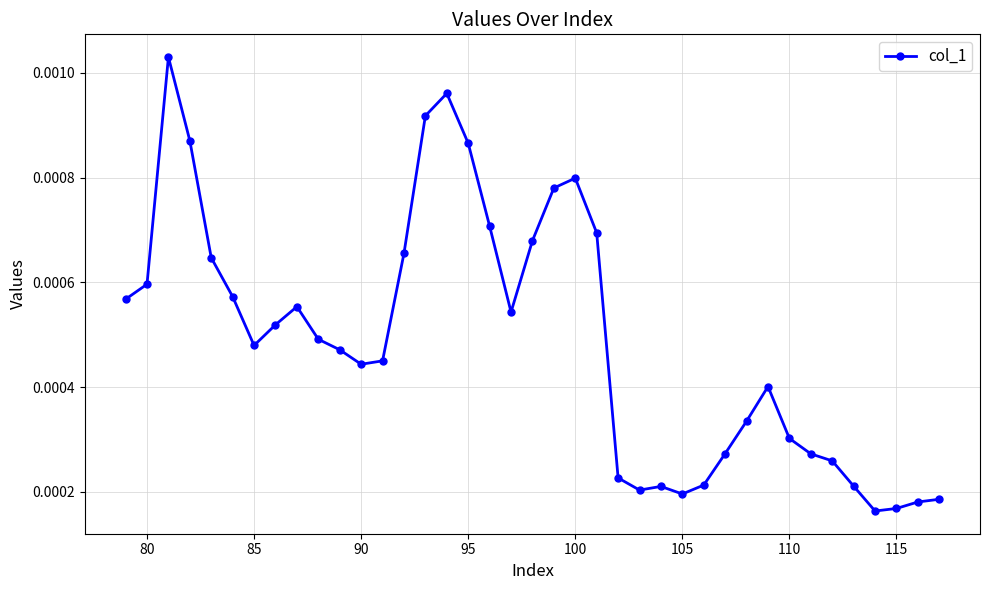

True or false: the data has more than 1 interior local peaks.

True